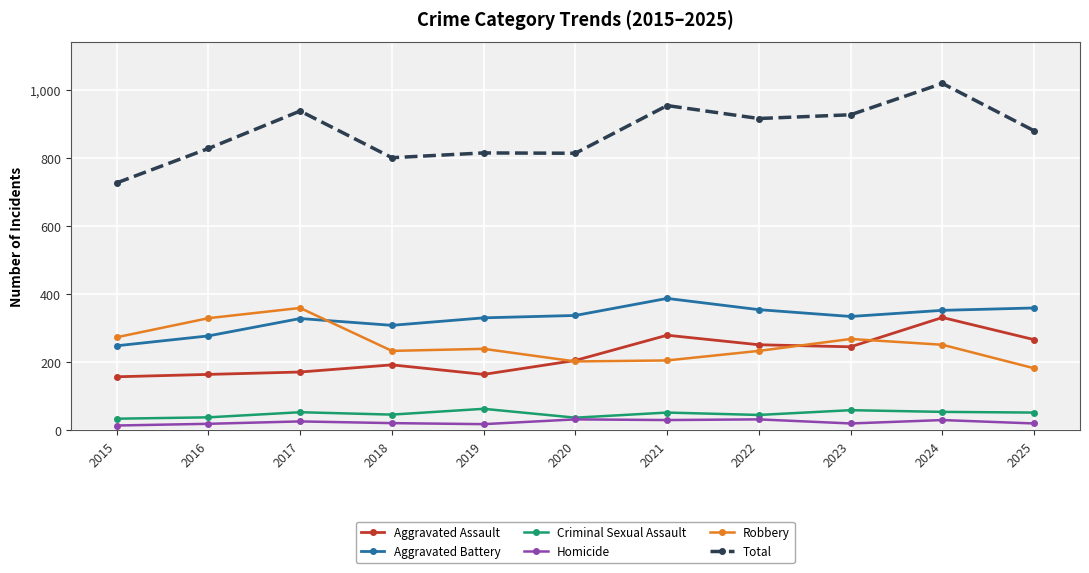

Which series has the largest range (max minus min)?

Total